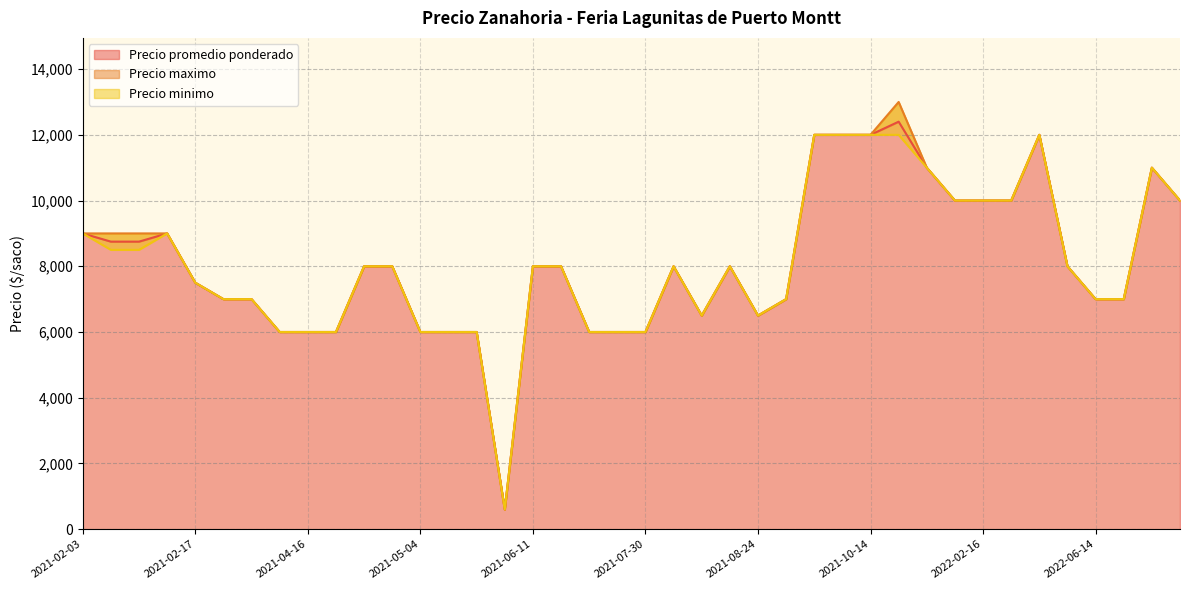

Rank the series at 2021-06-24 from lowest to highest value.

Precio promedio ponderado, Precio maximo, Precio minimo